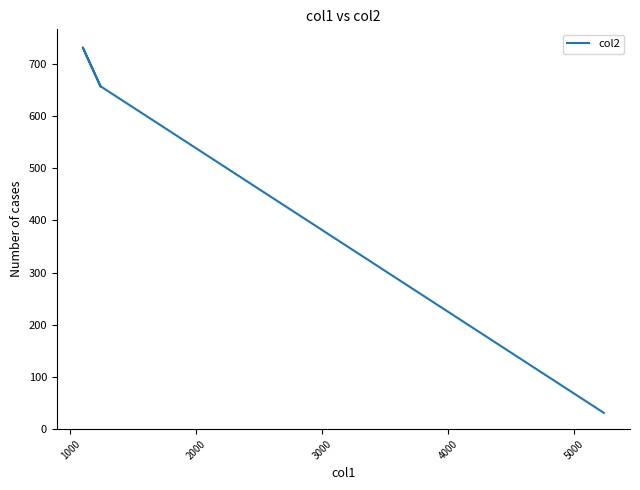

The value at 0 is 371. True or false?

False